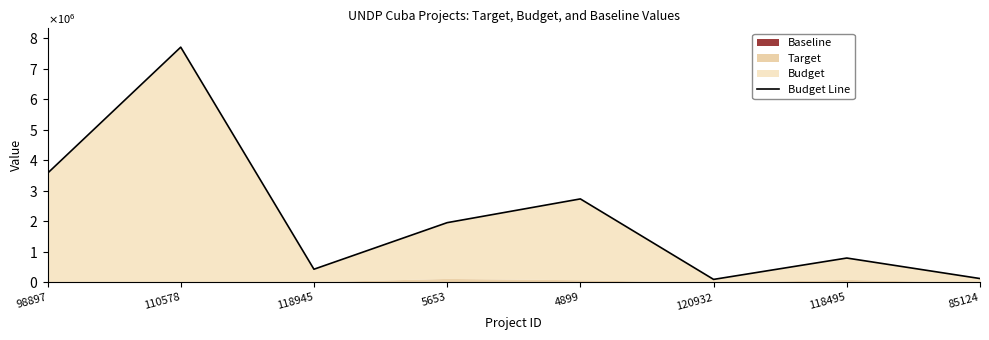

The value at 4899 is 2737524. True or false?

True